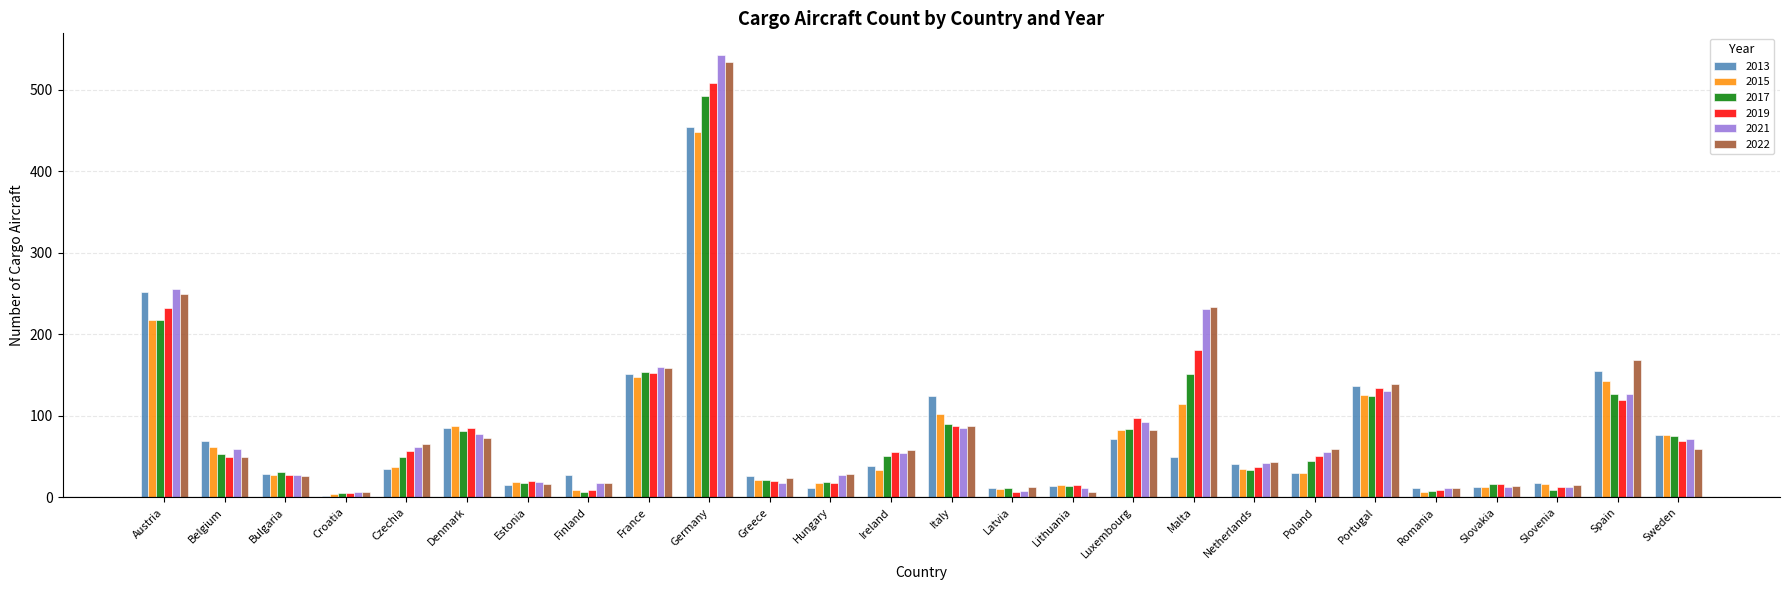

At which category is the sum across all series the highest?

Germany